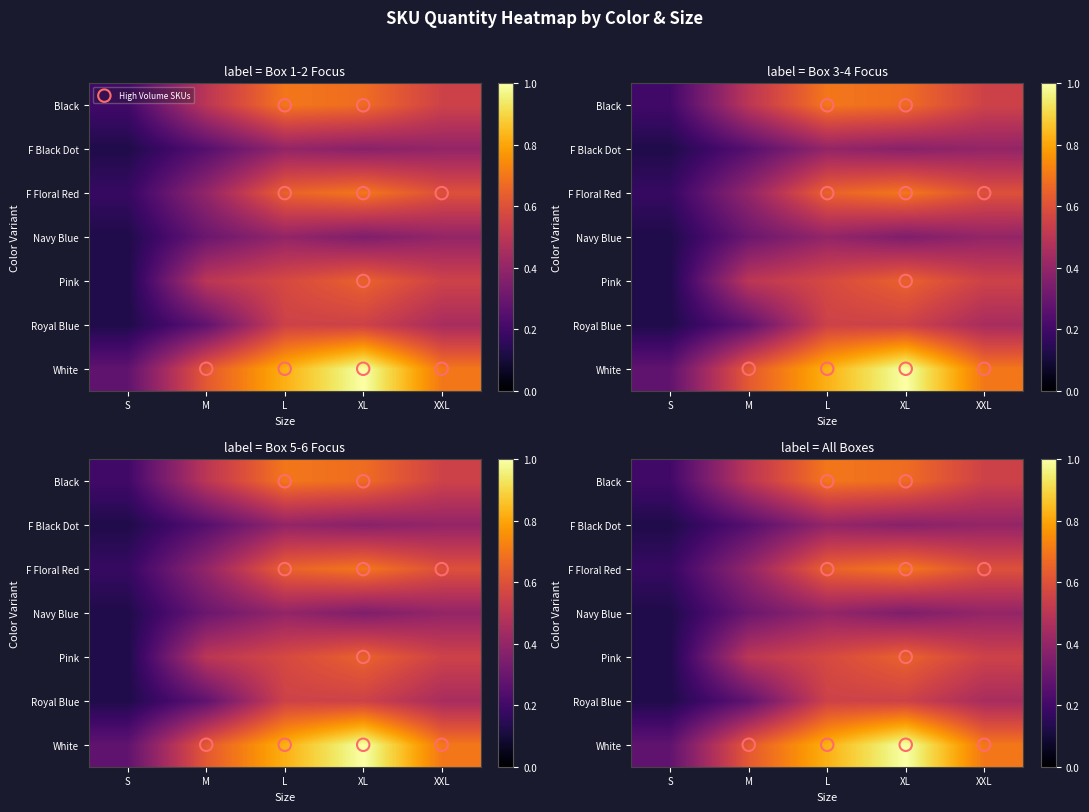

At which category is the sum across all series the highest?

XL